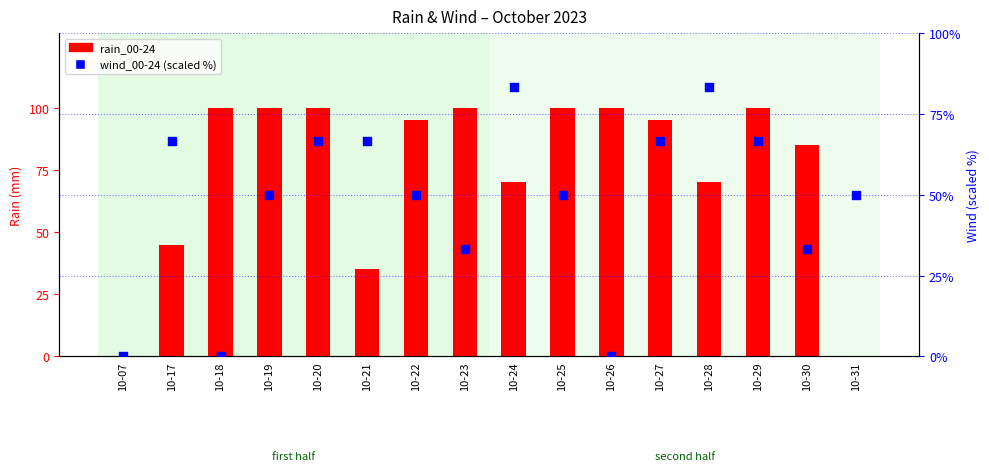

At how many categories does at least one series exceed 41?

15